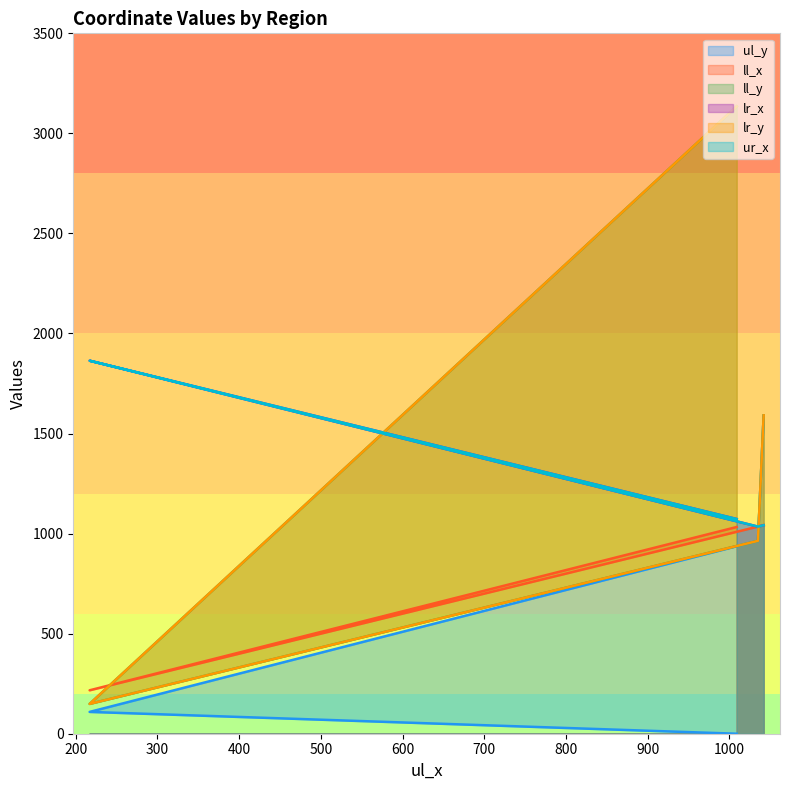

Rank the series at header from highest to lowest value.

lr_x, ur_x, ll_x, ll_y, lr_y, ul_y